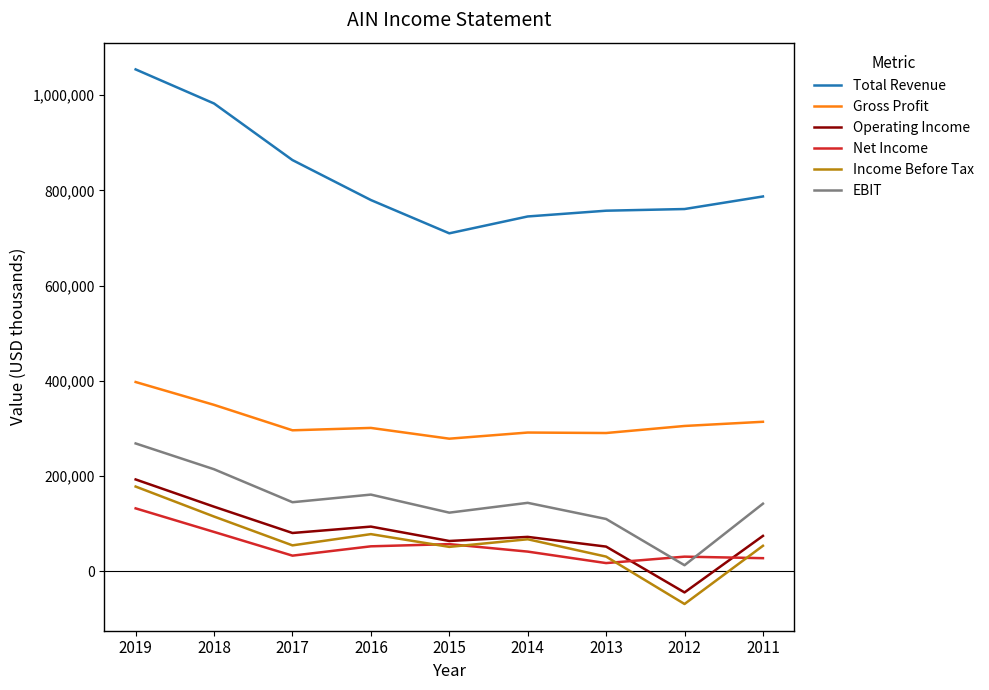

Which series has the widest spread of values?

Total Revenue